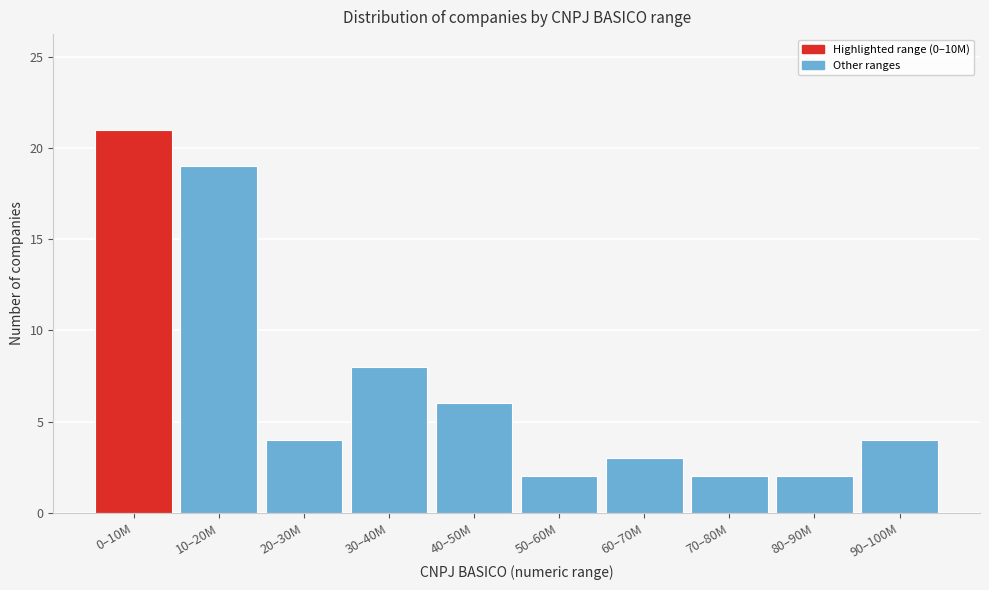

Reading left to right, what are all the values shown in this chart?

21	19	4	8	6	2	3	2	2	4